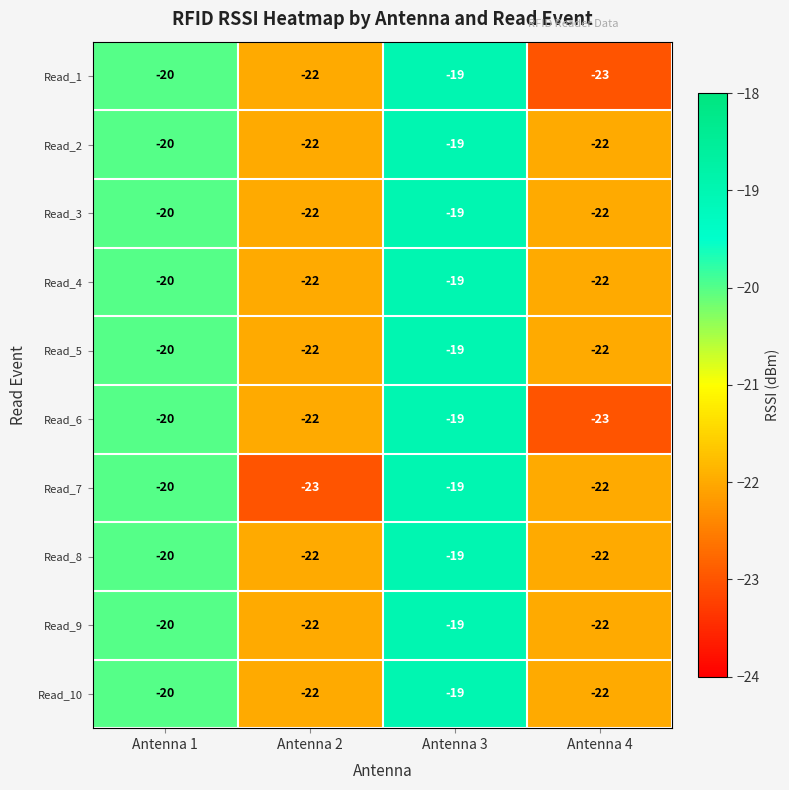

Is the value of Read_9 at Antenna 1 greater than the value of Read_4 at Antenna 4?

Yes